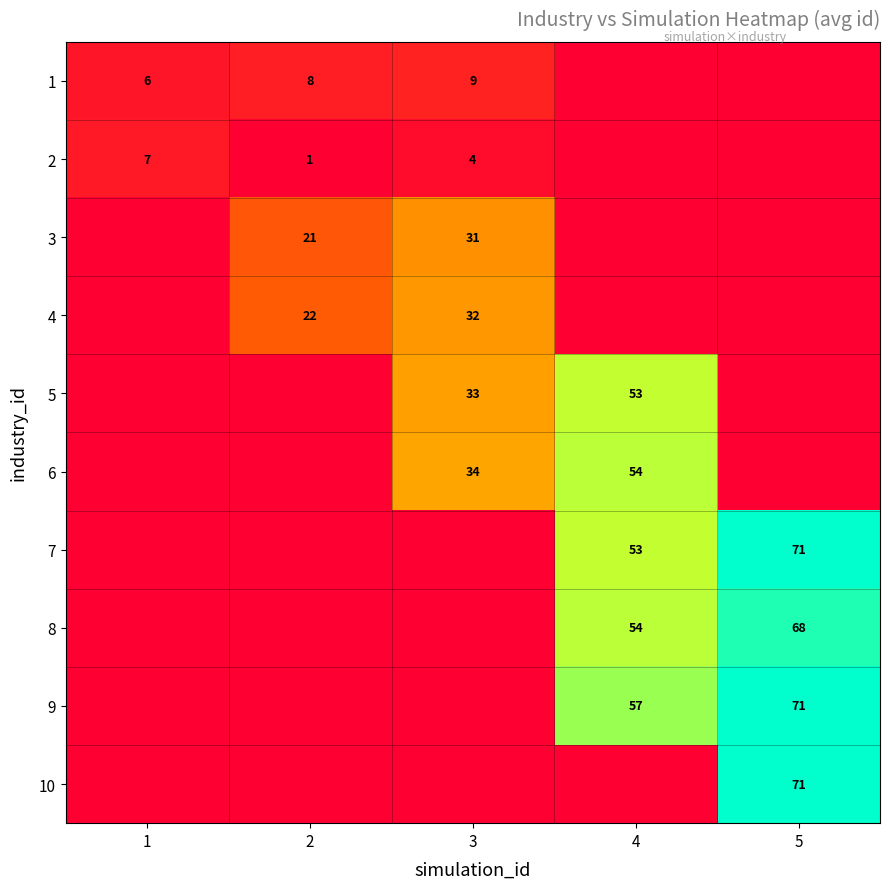

Is it true that 1 equals 8 at 2?

True